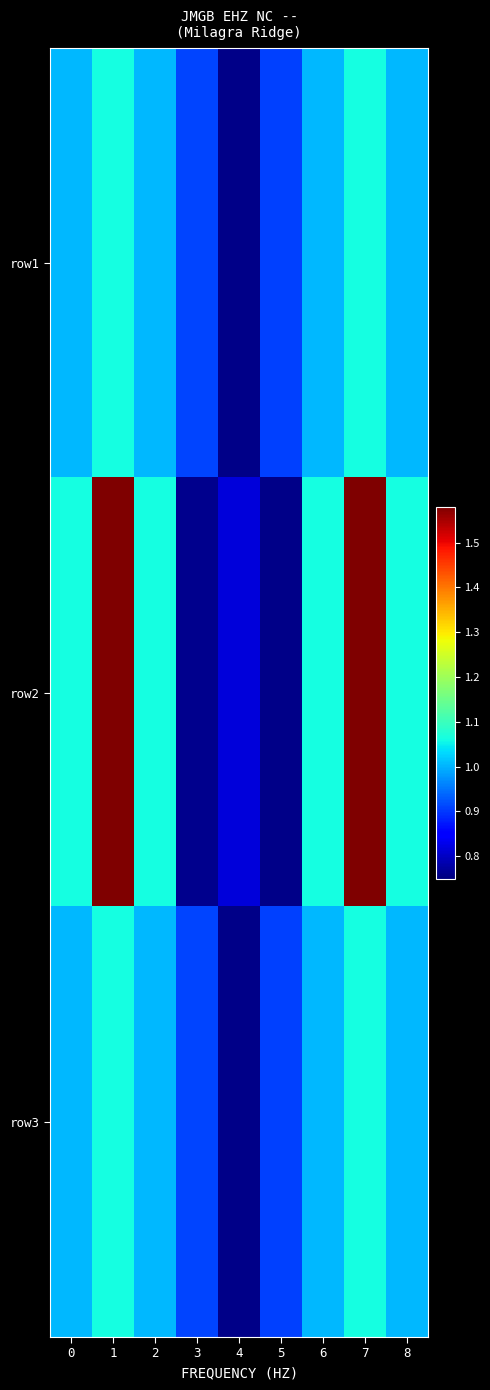

Rank the series at 1 from highest to lowest value.

row2, row1, row3